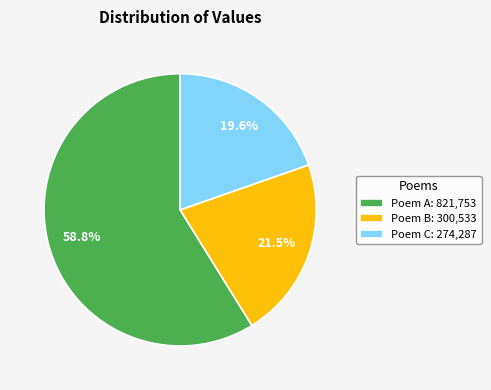

What is the smallest slice in the pie chart?

Poem C: 274,287